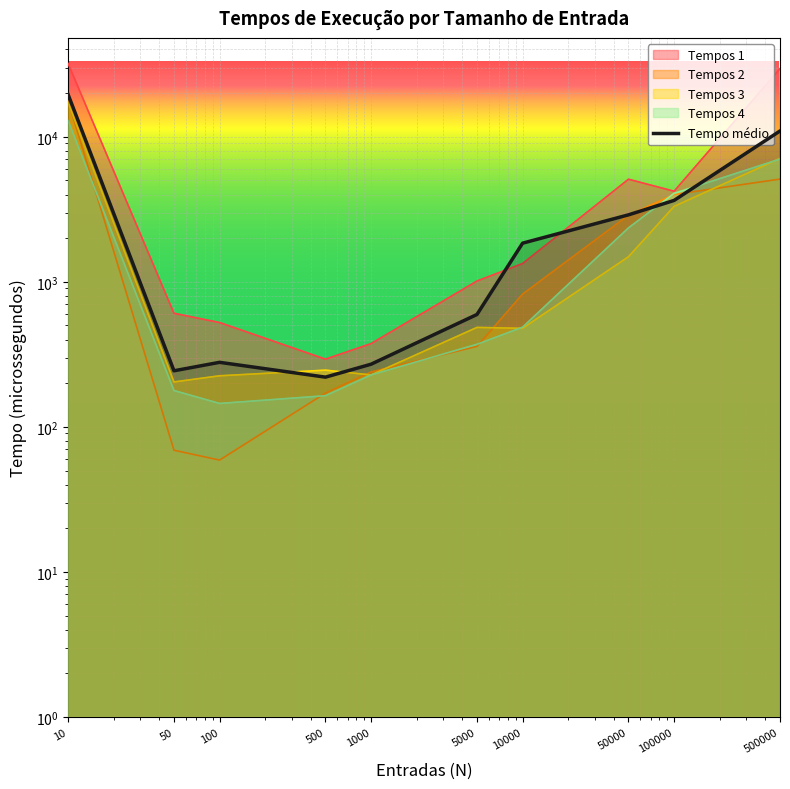

Reading left to right, extract all data points from this chart.

Tempos 1: 10=32063.0	50=607.0	100=524.0	500=293.0	1000=375.0	5000=1013.0	10000=1337.0	50000=5101.0	100000=4215.0	500000=29532.0
Tempos 2: 10=17778.0	50=69.0	100=59.0	500=171.0	1000=239.0	5000=359.0	10000=823.0	50000=2879.0	100000=4001.0	500000=5111.0
Tempos 3: 10=17266.0	50=204.0	100=225.0	500=246.0	1000=228.0	5000=485.0	10000=478.0	50000=1490.0	100000=3314.0	500000=7096.0
Tempos 4: 10=12933.0	50=178.0	100=145.0	500=164.0	1000=228.0	5000=371.0	10000=487.0	50000=2356.0	100000=4071.0	500000=7019.0
Tempo médio: 10=19601.2	50=243.6	100=278.6	500=220.2	1000=270.4	5000=595.6	10000=1847.4	50000=2896.8	100000=3642.0	500000=10969.8